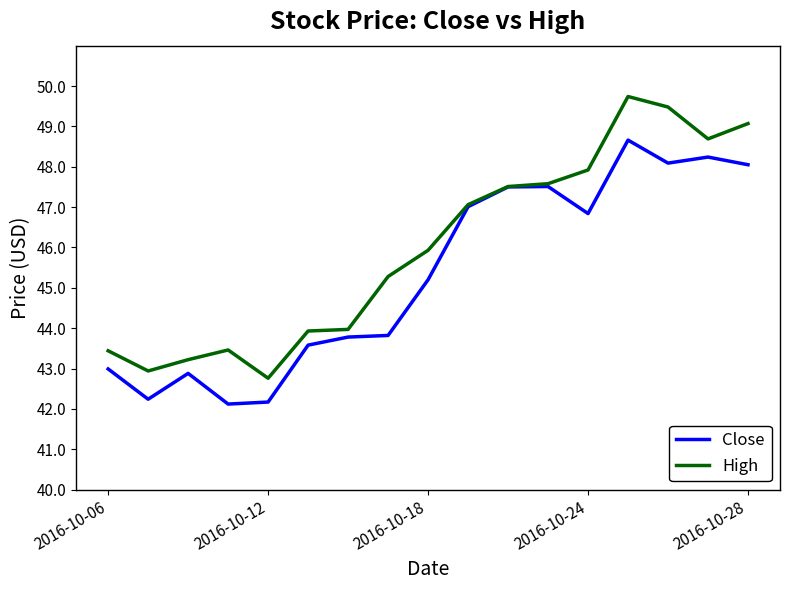

Which series has the largest total across all categories?

High